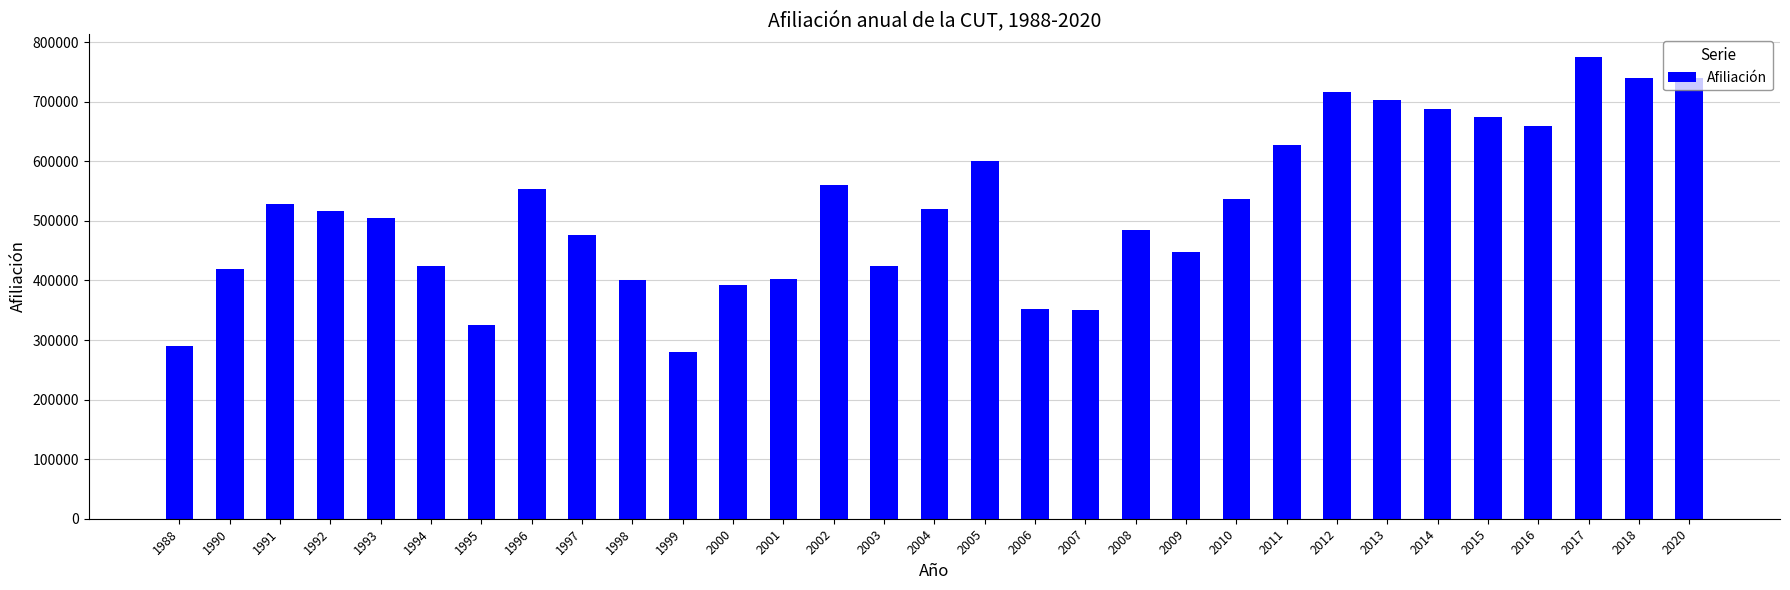

What is the average value?

519722